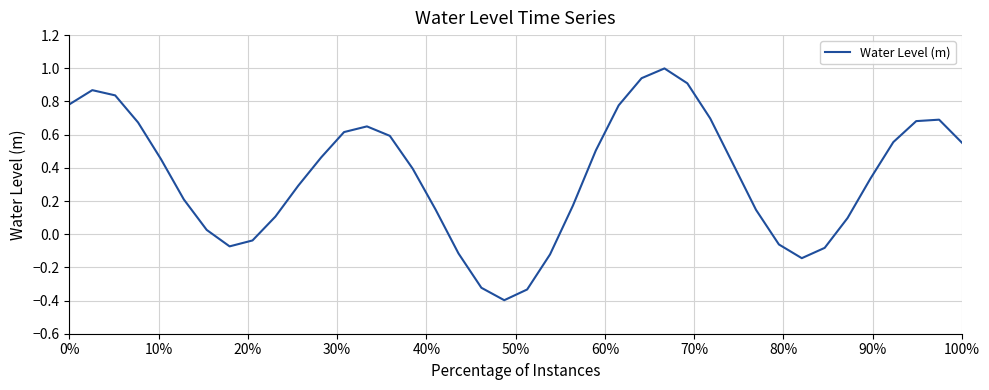

What is the smallest value displayed?

-0.4